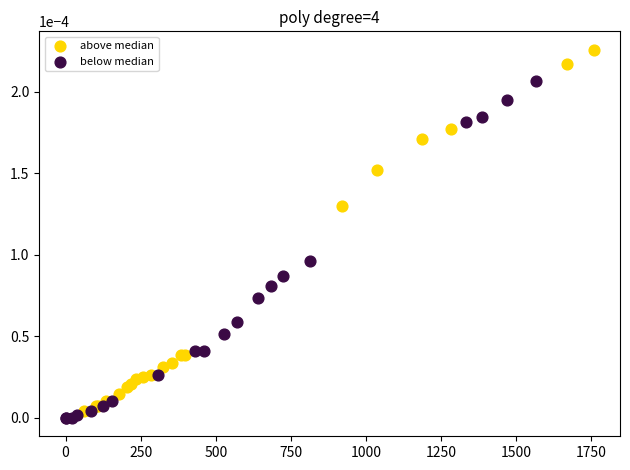

Which series contains the highest Y value?

above median